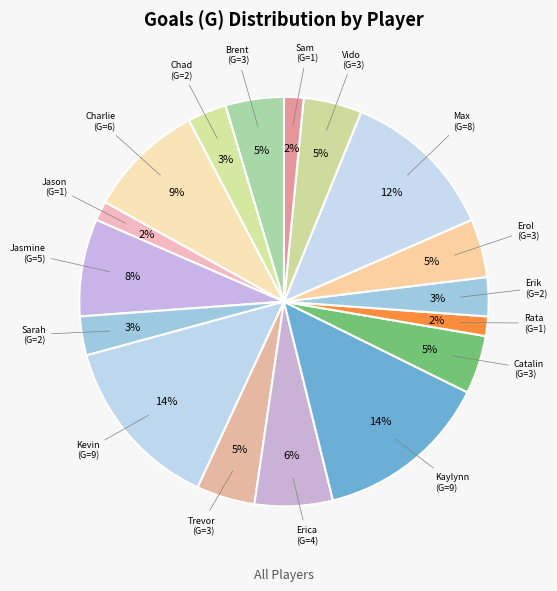

How many slices are in this pie chart?

17